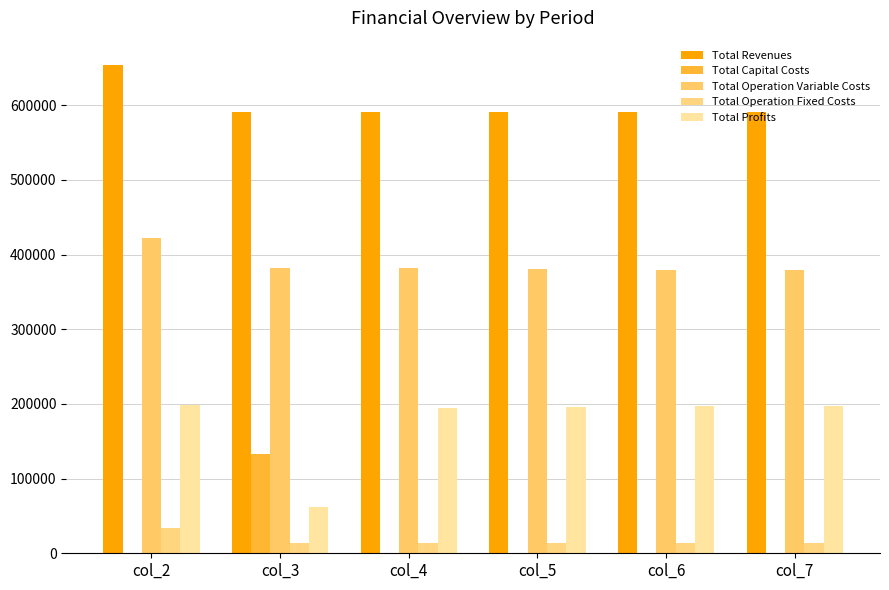

What is the sum of the Total Revenues values at col_4 and col_6?

1180814.6